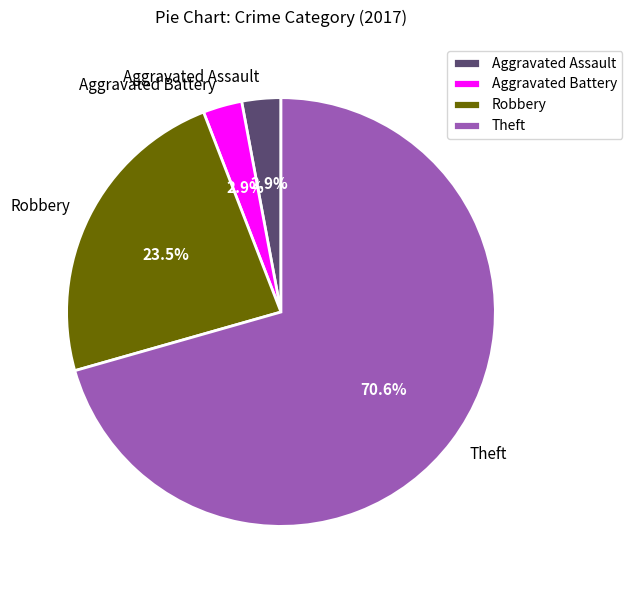

Is there any slice that represents more than half of the pie?

Yes